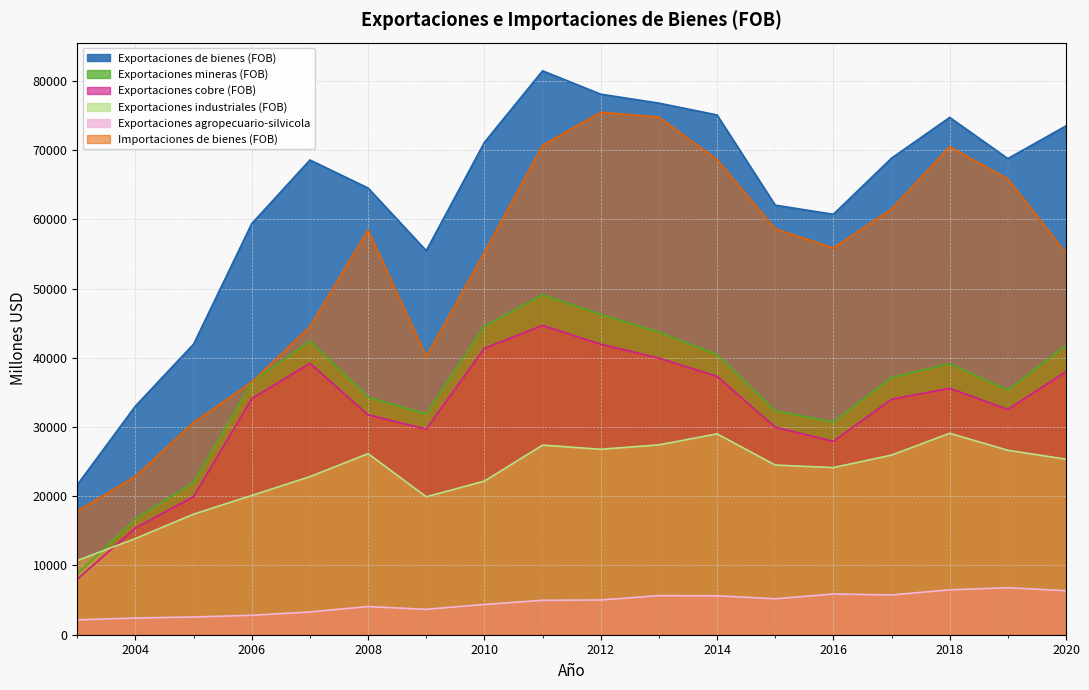

What is the difference between the second highest and second lowest values in the Exportaciones de bienes (FOB) series?

45038